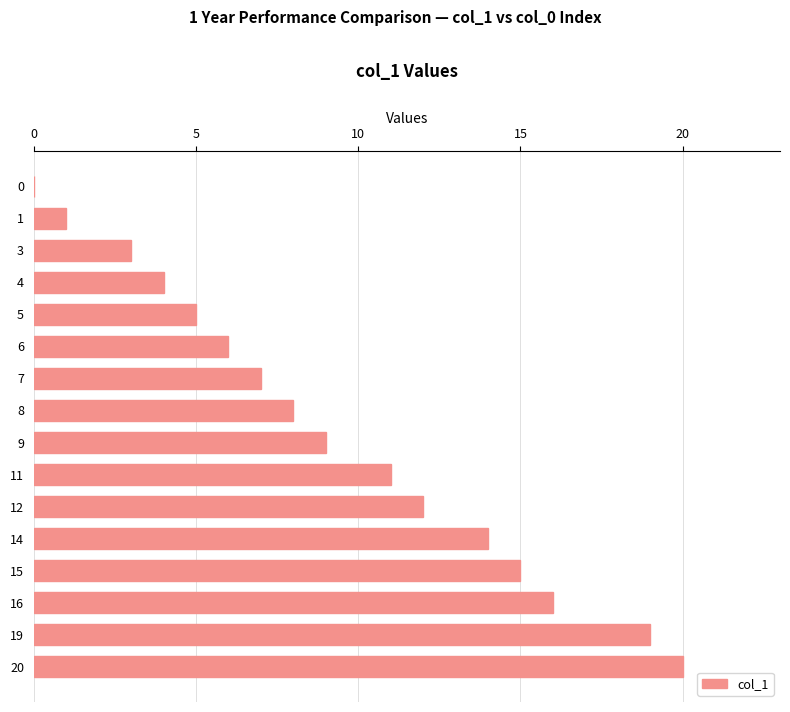

What is the sum of all values?

150